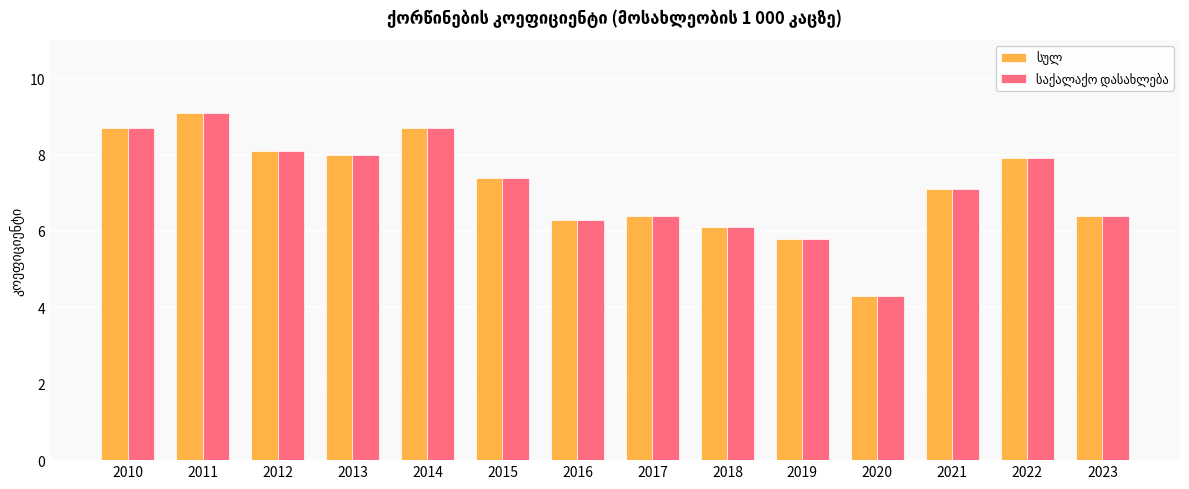

Which category has the lowest value across all series?

2020